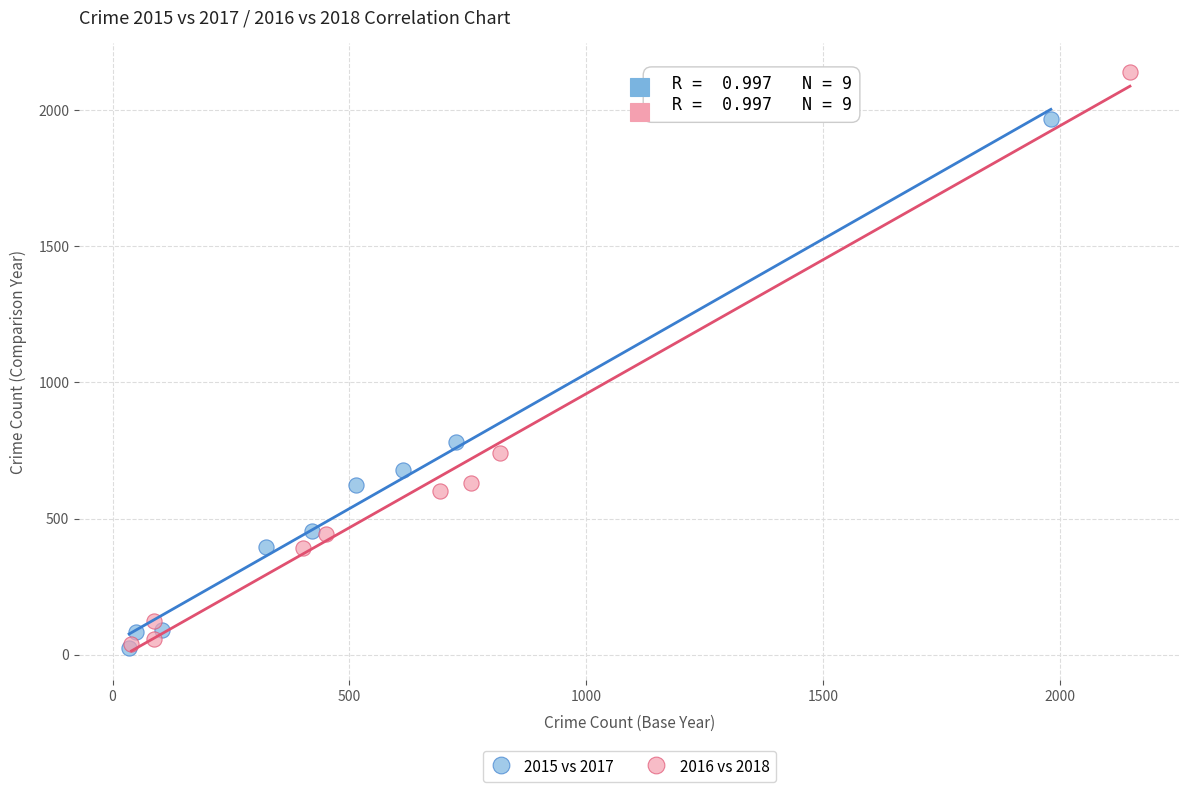

Which series has the widest spread of Y values?

2016 vs 2018